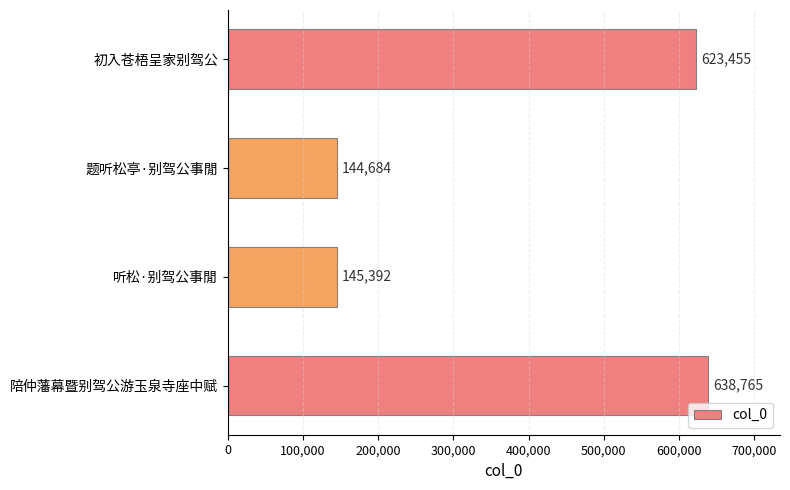

List the labels in order of value, smallest first.

题听松亭·别驾公事閒, 听松·别驾公事閒, 初入苍梧呈家别驾公, 陪仲藩幕暨别驾公游玉泉寺座中赋